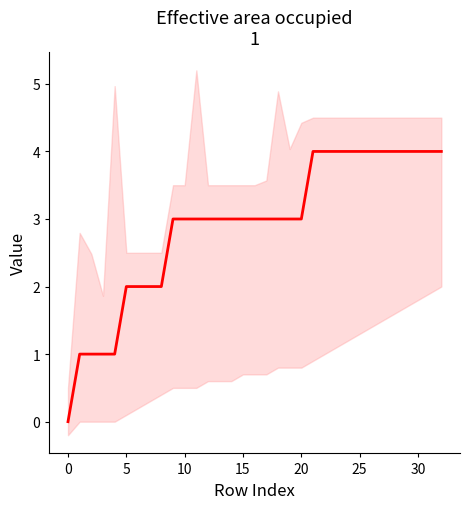

True or false: the data shows 5 at 25.

False